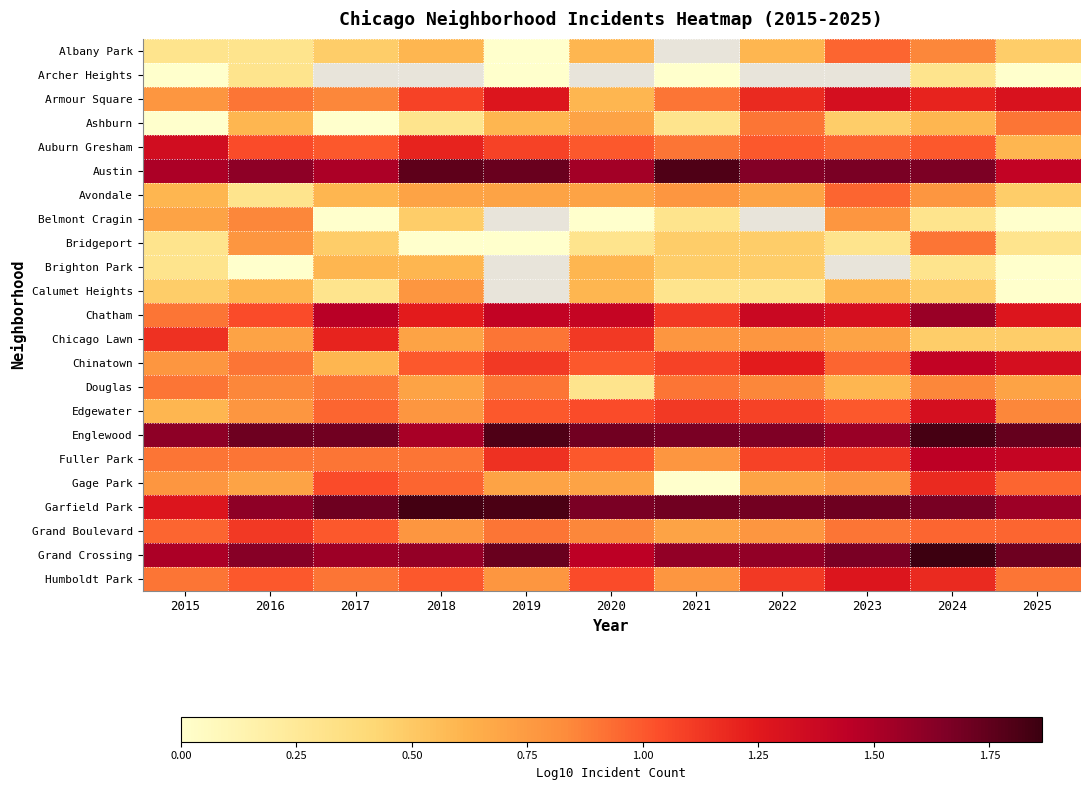

What is the spread (max minus min) of values at 2017?

1.7